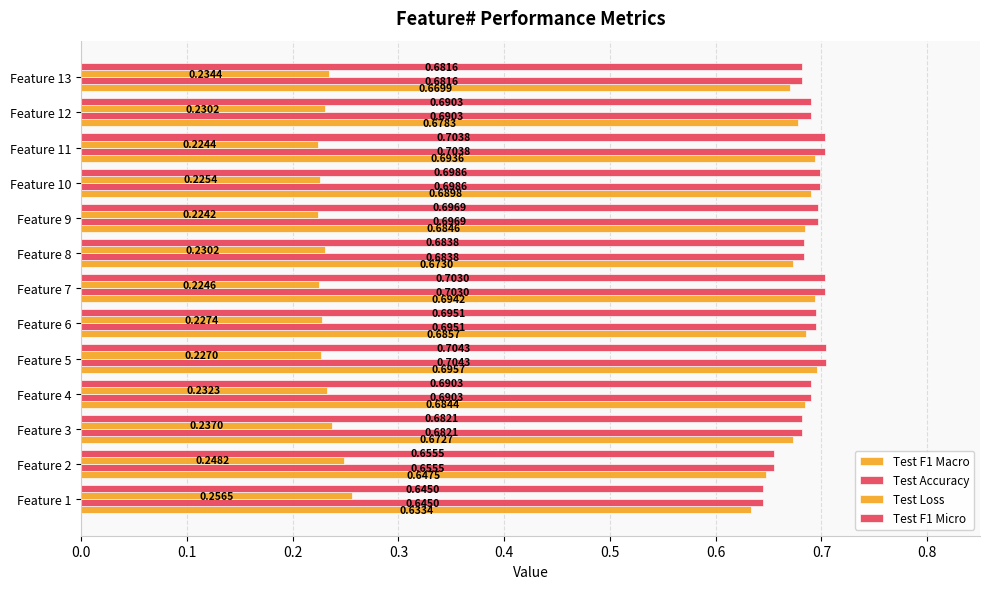

Count the number of categories in the chart.

13